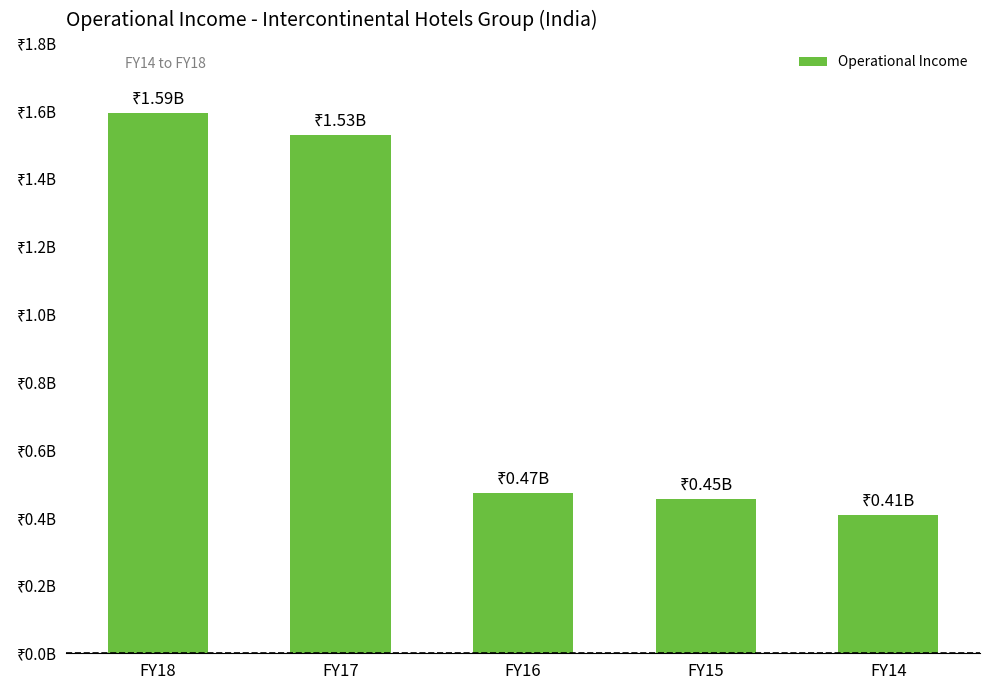

What value does the data have at FY16?

472847664